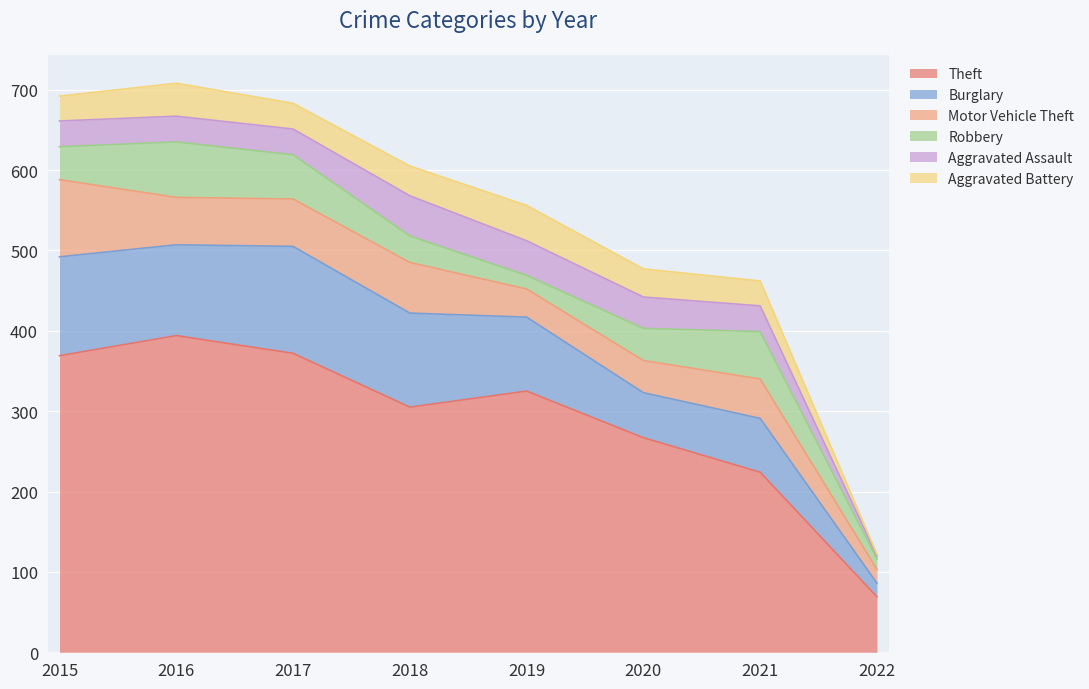

What is the difference between the second highest and second lowest values in the Robbery series?

42